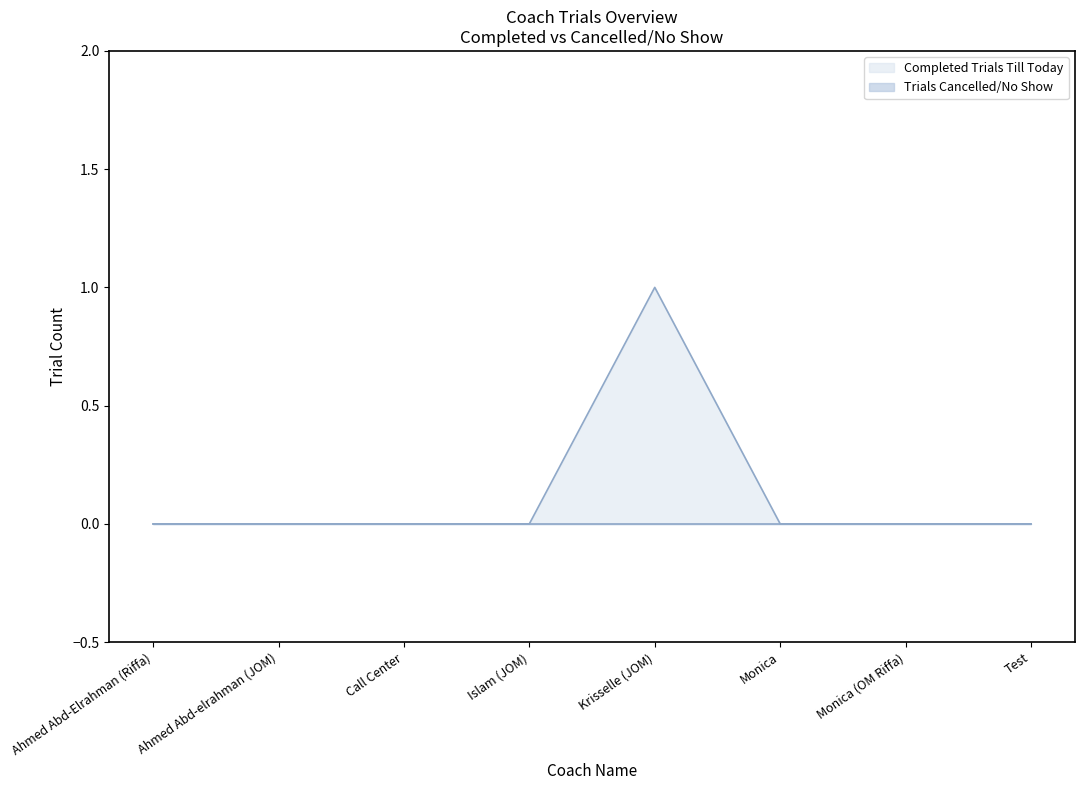

At which label is the value closest to 0?

Ahmed Abd-Elrahman (Riffa)